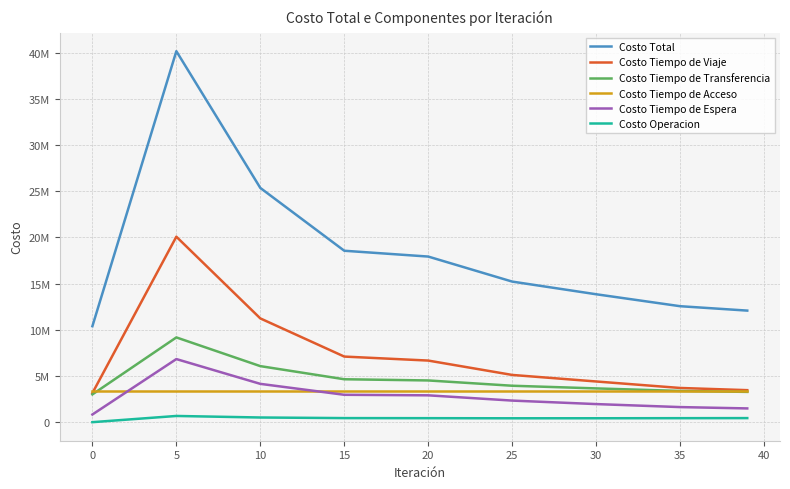

What are all the series names shown in the legend?

Costo Total, Costo Tiempo de Viaje, Costo Tiempo de Transferencia, Costo Tiempo de Acceso, Costo Tiempo de Espera, Costo Operacion